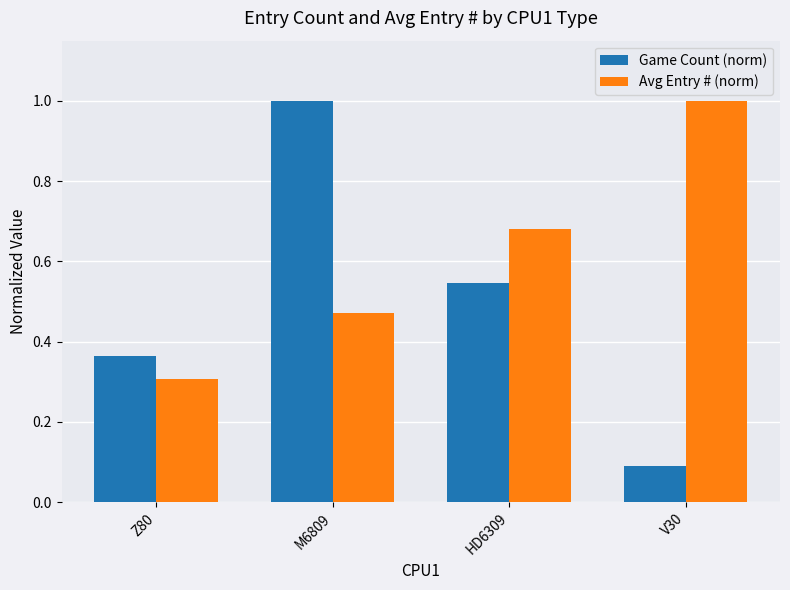

Where is Game Count (norm) nearest to the value 0?

V30